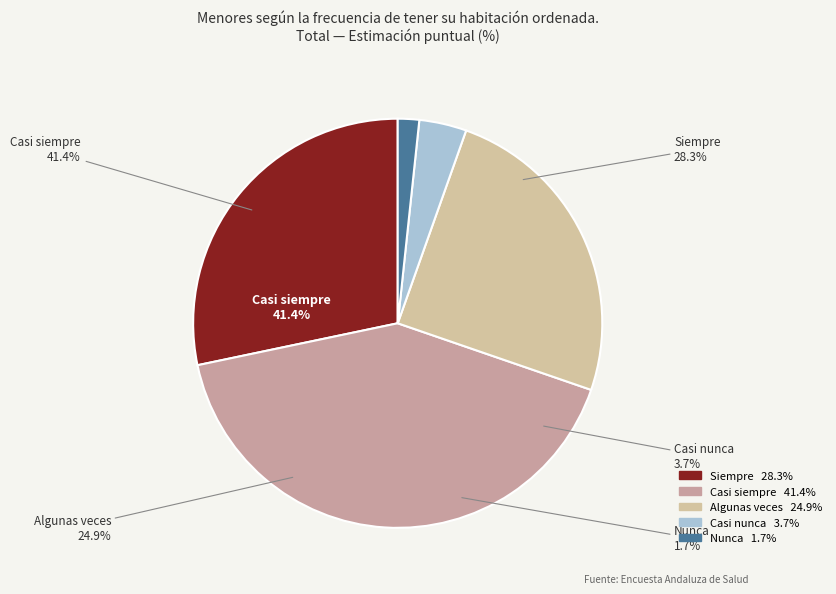

To the nearest percent, what is the average slice percentage?

20%